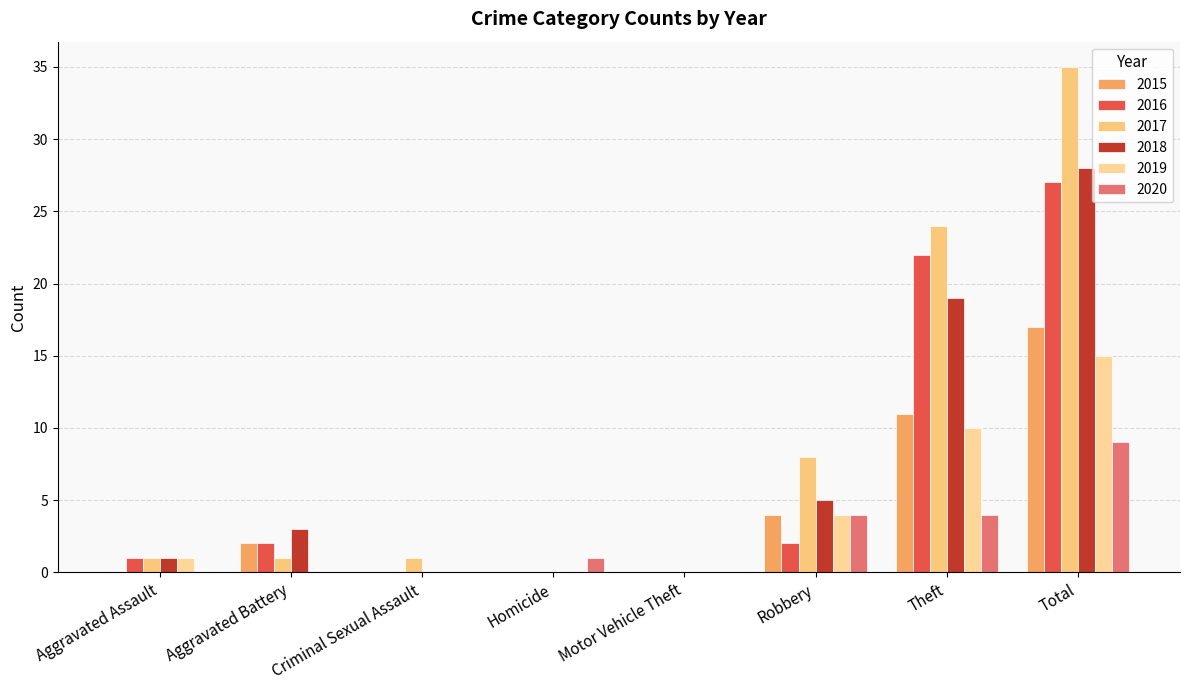

Count the number of data series in this chart.

6